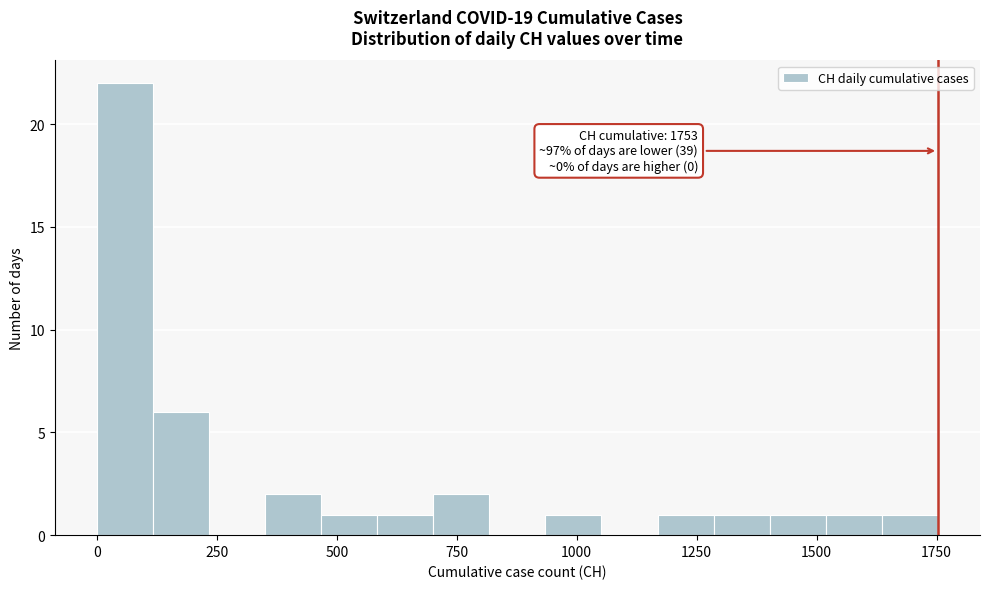

Around what value on the x-axis is the tallest bar? Give the approximate position of its centre, as read against the axis.

50